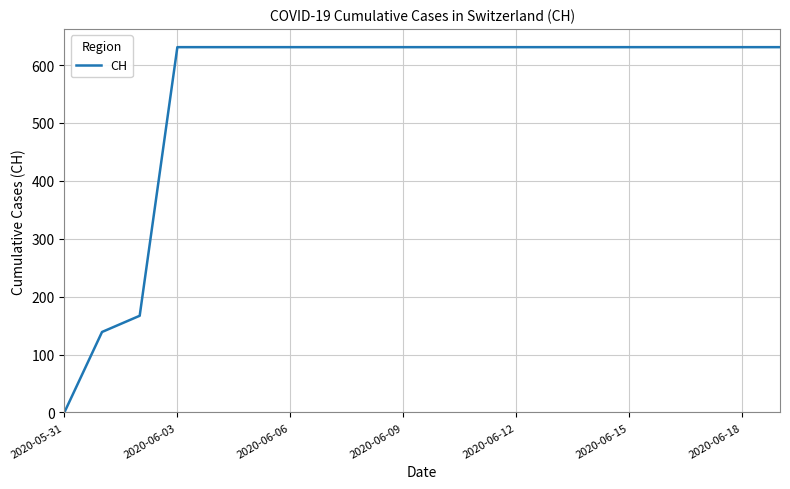

What is the greatest value displayed?

631